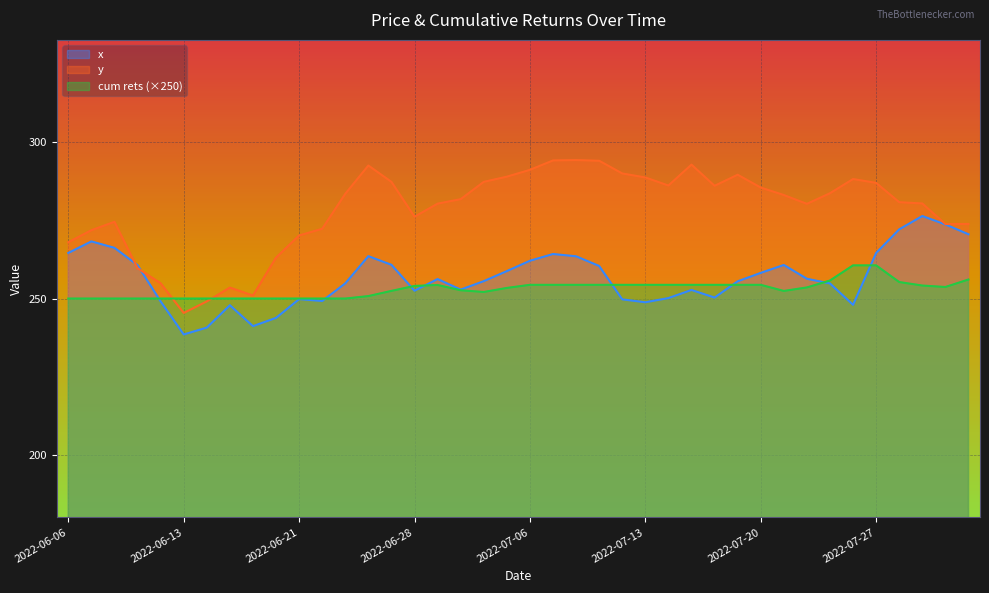

Reading left to right, what are all the values shown in this chart?

x: 264.6	268.3	266.2	260.7	249.1	238.5	240.7	247.9	241.2	243.8	249.8	249.2	254.9	263.6	260.8	252.5	256.2	252.9	255.6	258.8	262.1	264.2	263.5	260.4	249.7	248.8	250.1	252.7	250.3	255.5	258.2	260.7	256.3	254.8	248.0	264.6	272.1	276.4	273.7	270.6
y: 268.0	271.9	274.5	259.7	254.9	245.4	249.1	253.5	251.0	263.1	270.2	272.3	283.5	292.5	287.3	276.2	280.4	281.8	287.3	289.0	291.2	294.2	294.3	294.1	290.0	288.7	286.1	292.8	286.1	289.6	285.5	283.1	280.3	283.7	288.2	287.0	280.8	280.4	273.8	273.9
cum rets: 250.0	250.0	250.0	250.0	250.0	250.0	250.0	250.0	250.0	250.0	250.0	250.0	250.0	250.8	252.4	254.0	254.3	252.6	252.1	253.4	254.4	254.4	254.4	254.4	254.4	254.4	254.4	254.4	254.4	254.4	254.4	252.4	253.6	255.8	260.6	260.6	255.3	254.2	253.7	256.1